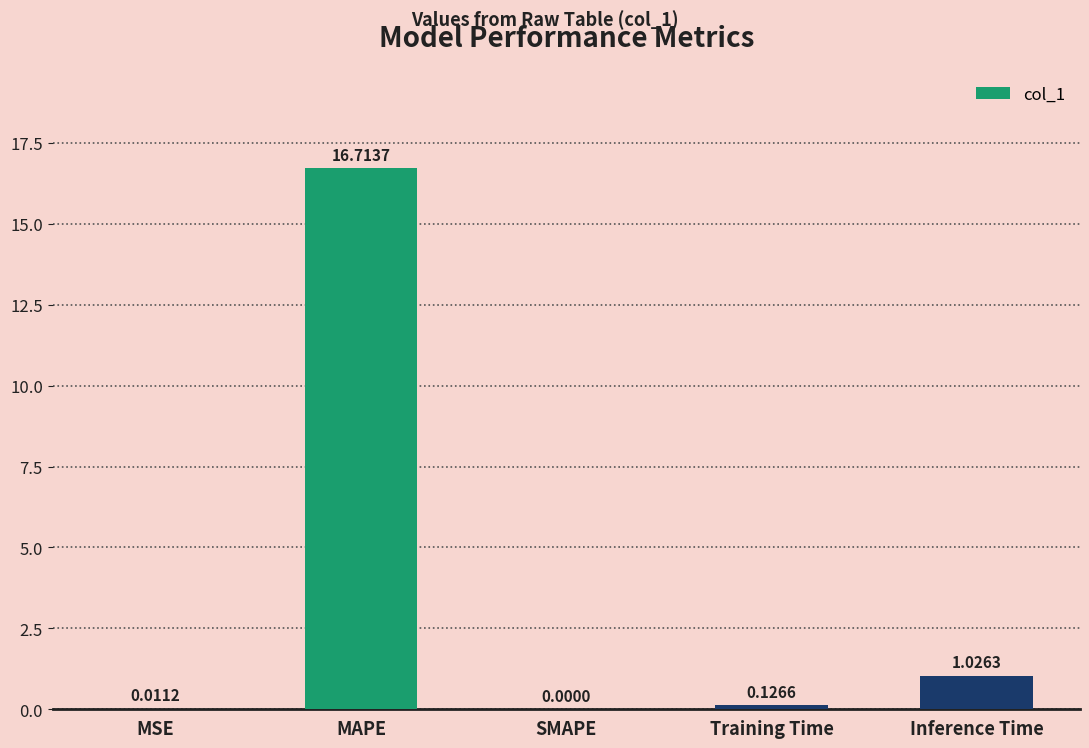

At which label is the value closest to 8?

Inference Time